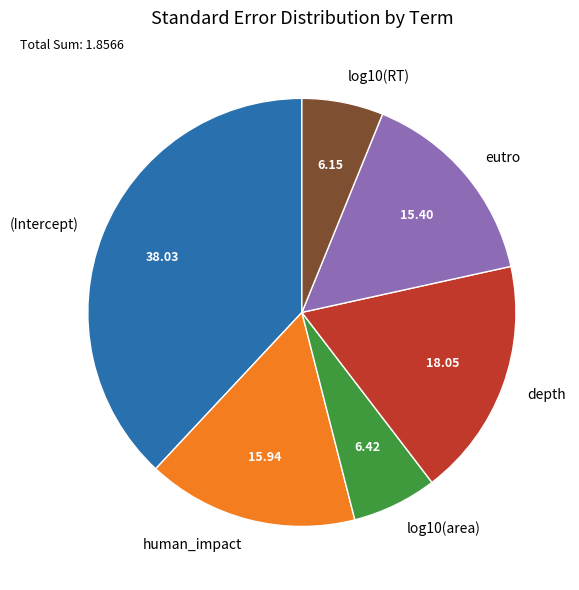

How many segments does this pie chart have?

6